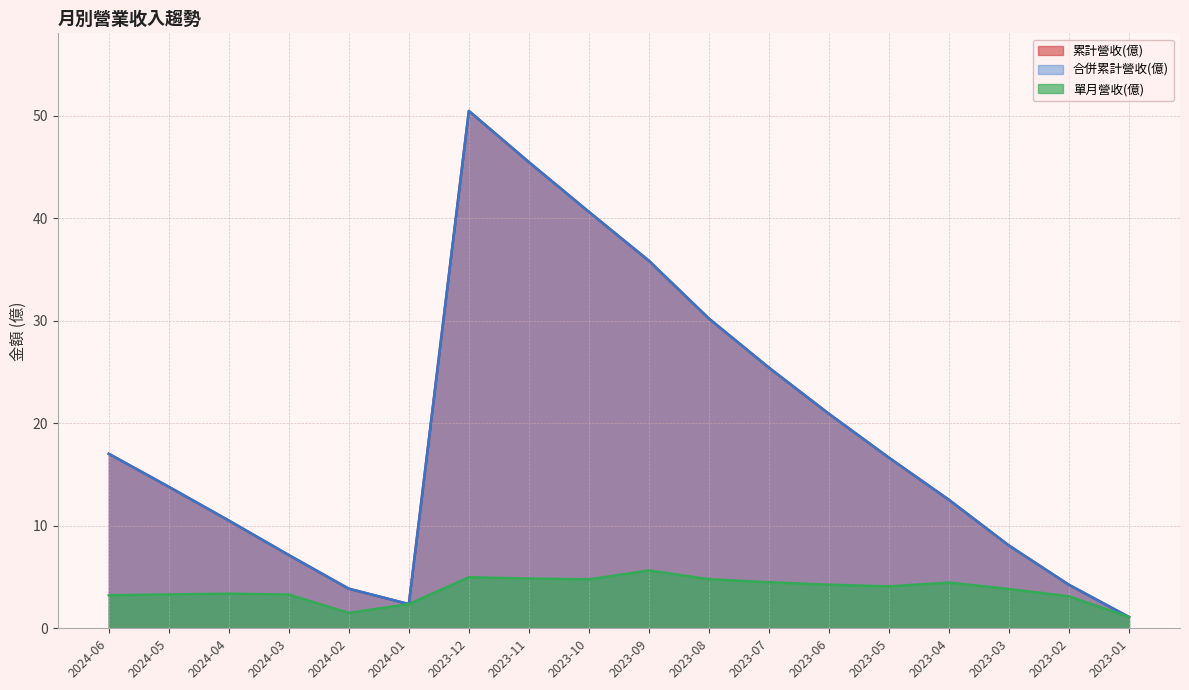

What is the difference between the maximum and minimum values in the 累計營收(億) series?

49.4